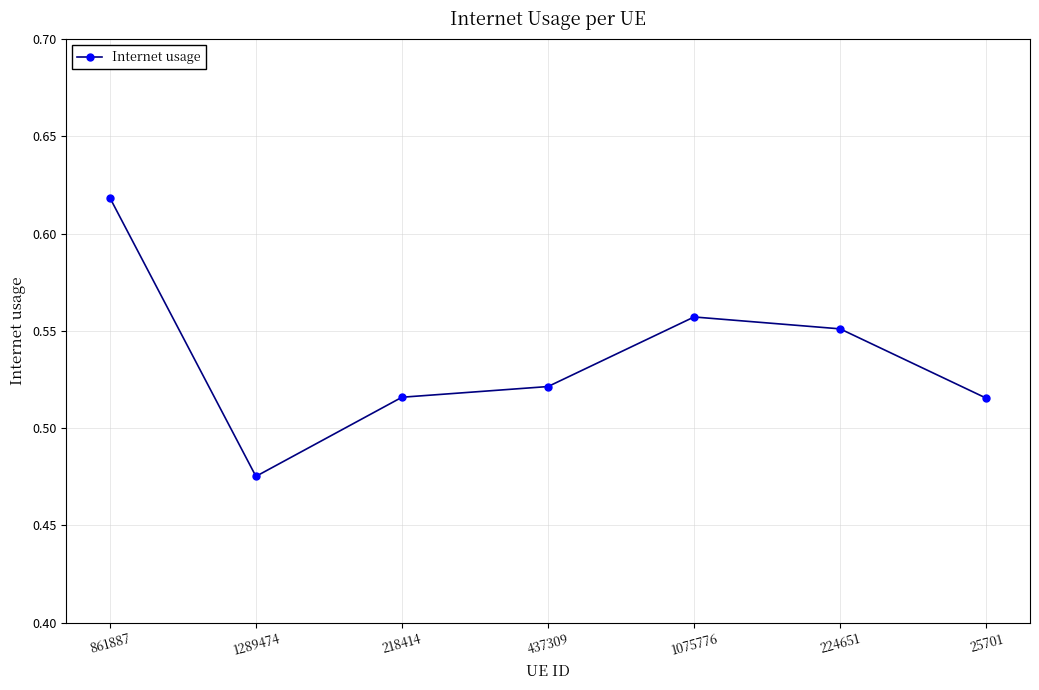

The chart shows a value of 0.8 at 1075776. True or false?

False